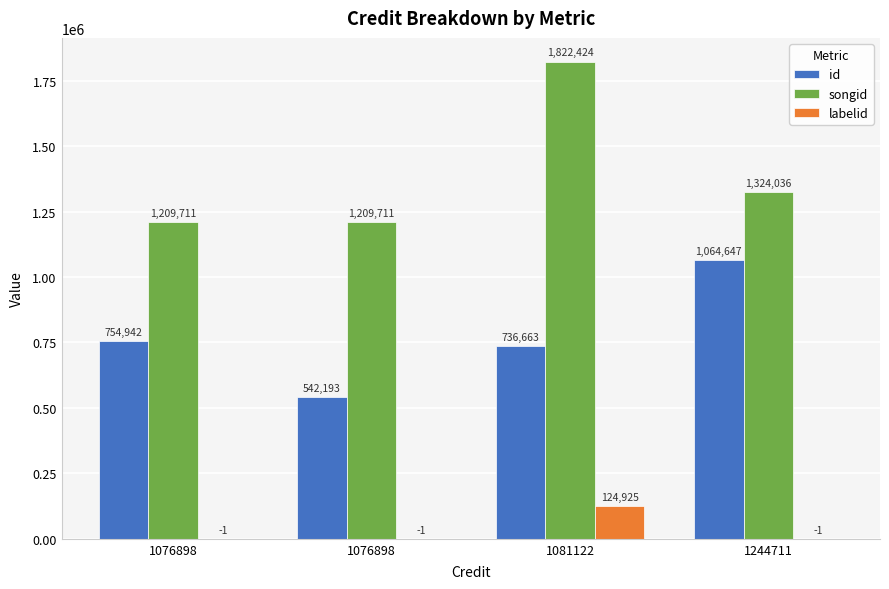

What is the value of the songid bar at the 4th from the left?

1324036